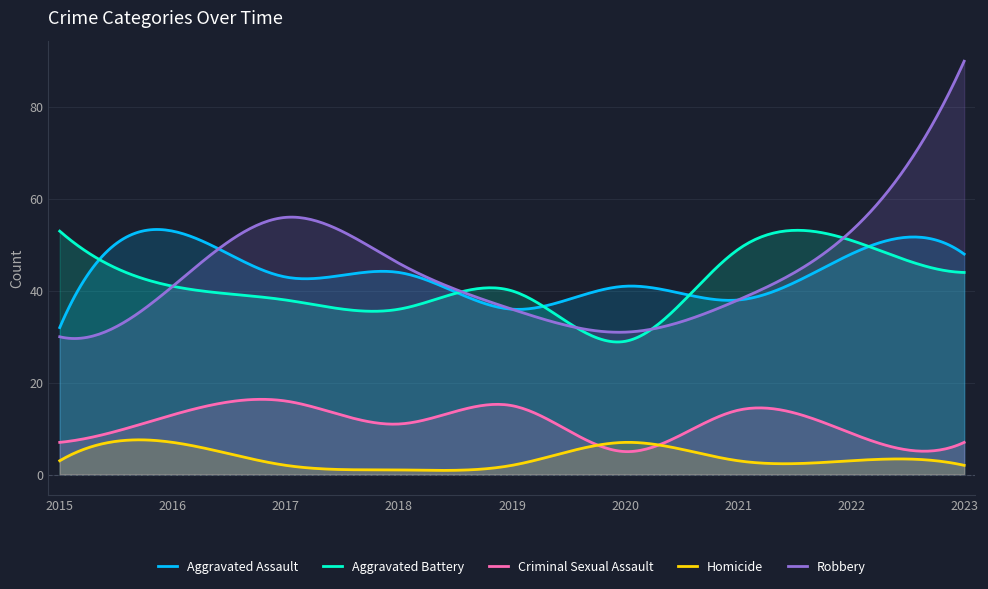

True or false: Criminal Sexual Assault and Robbery intersect in this chart.

False